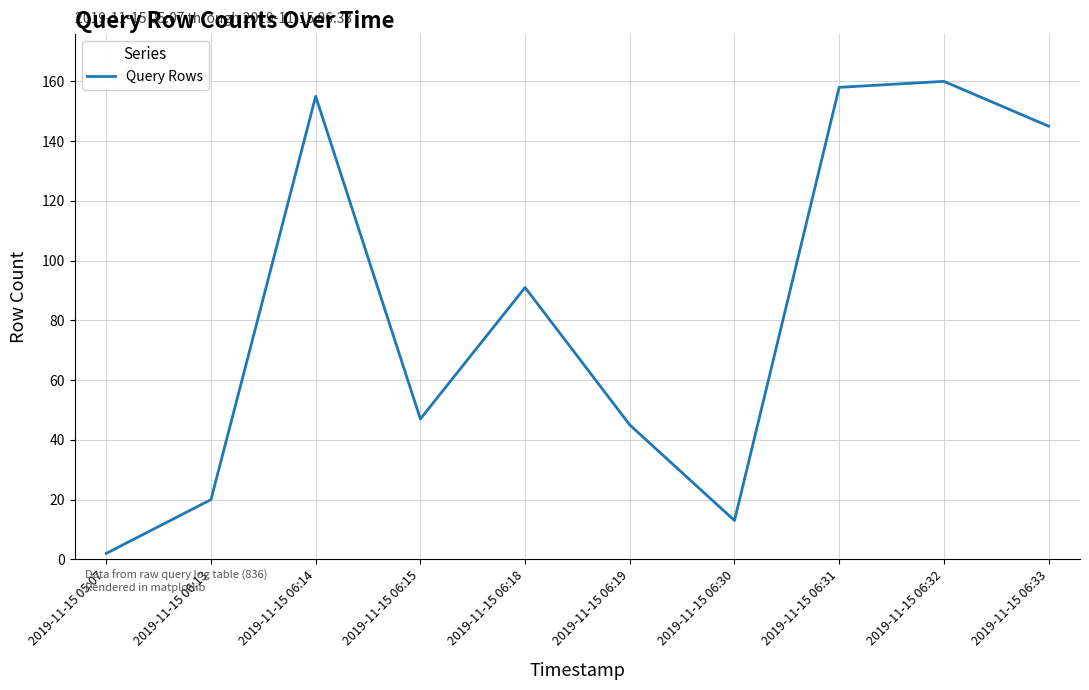

What is the difference between the maximum and minimum values?

158